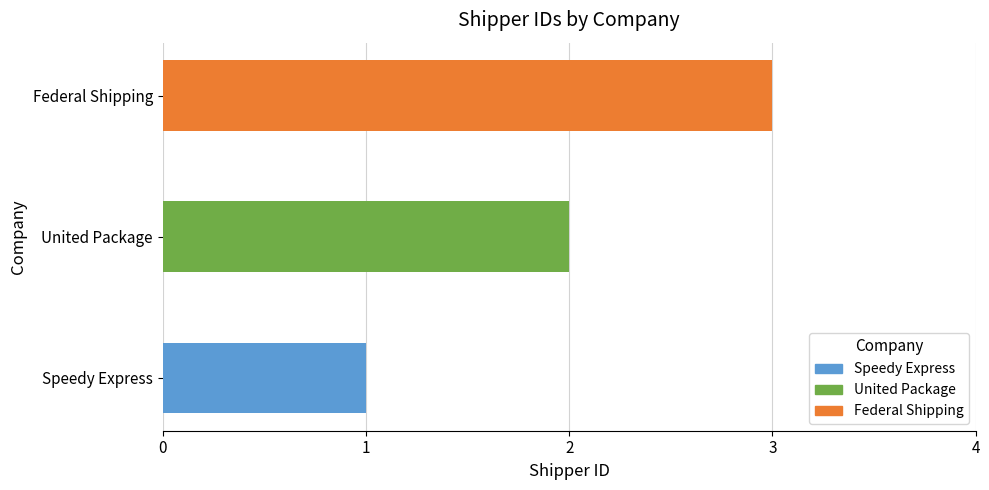

List the labels in order of value, largest first.

Federal Shipping, United Package, Speedy Express